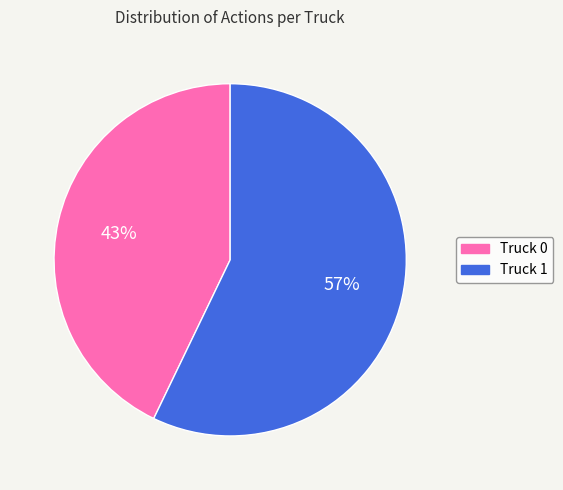

Which has a higher value, Truck 1 or Truck 0?

Truck 1